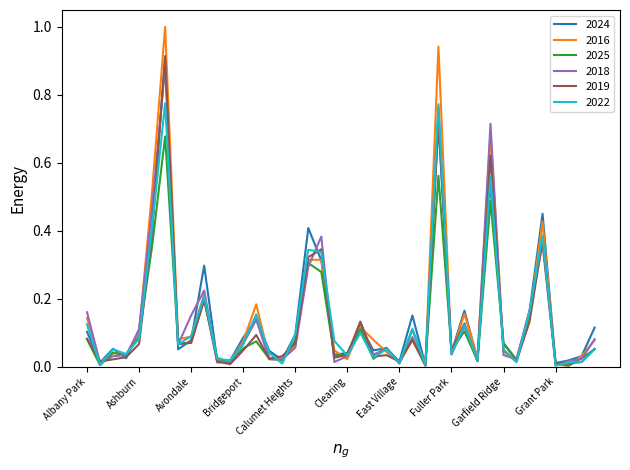

Which series has the widest spread of values?

2016